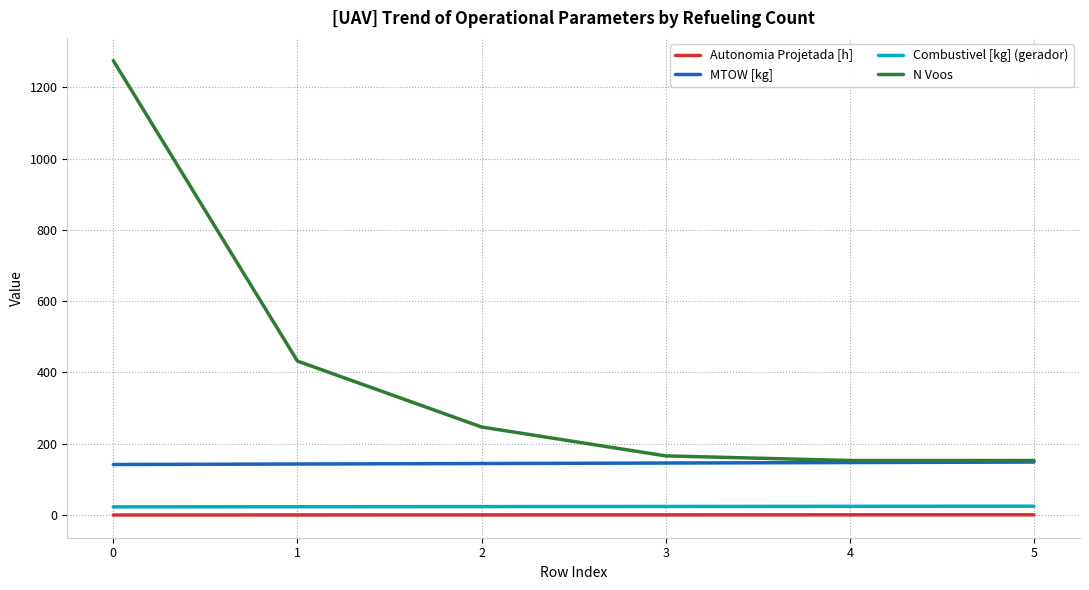

Which series has the largest range (max minus min)?

N Voos